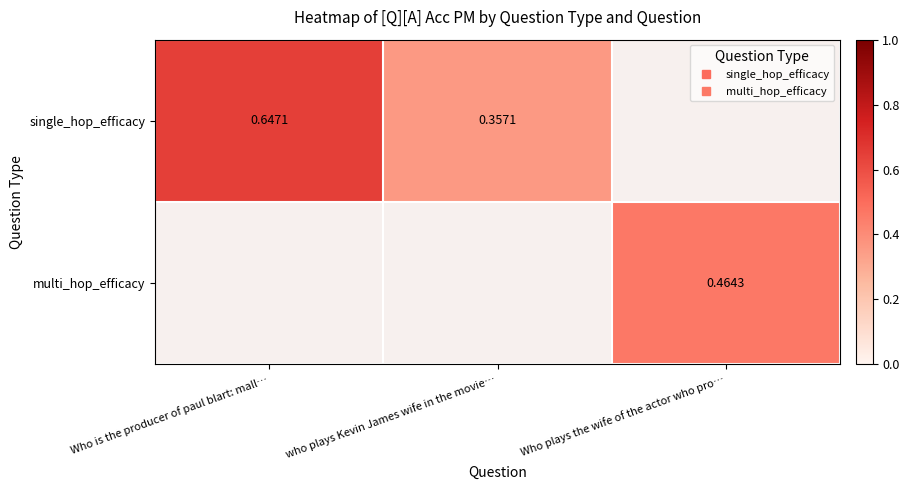

How many positive values does the multi_hop_efficacy series have?

1